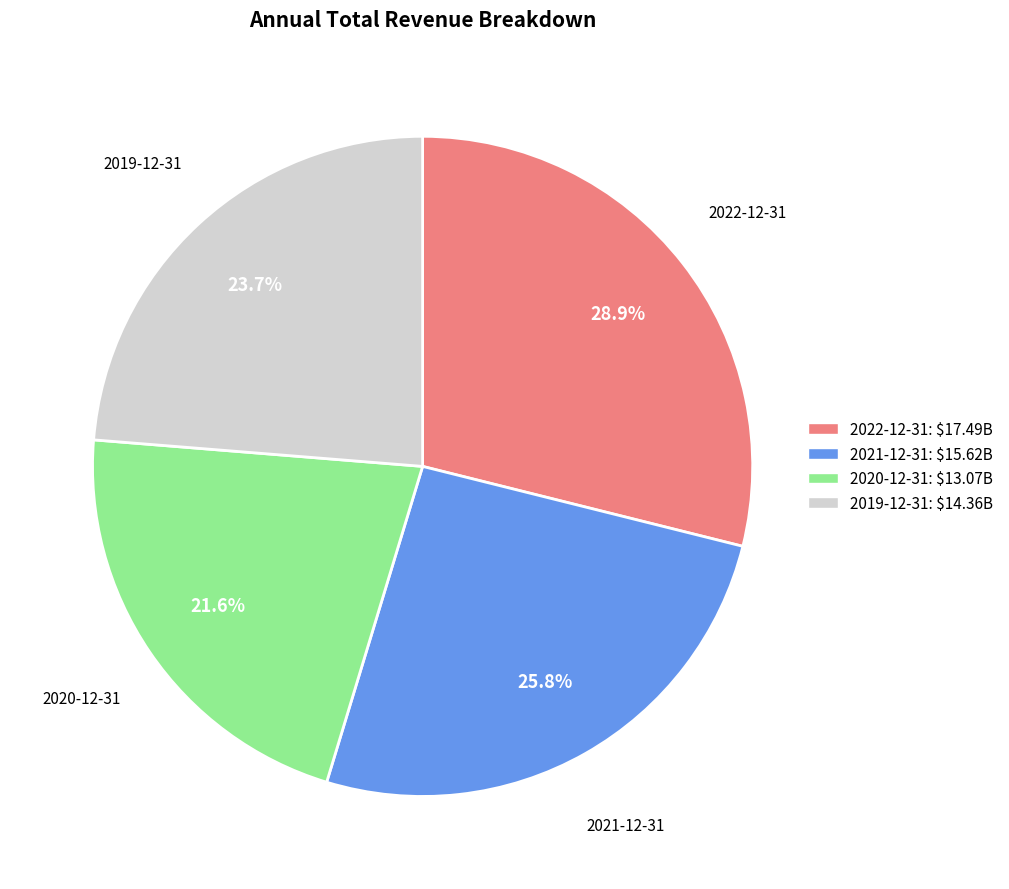

To the nearest percent, what is the average slice percentage?

25%